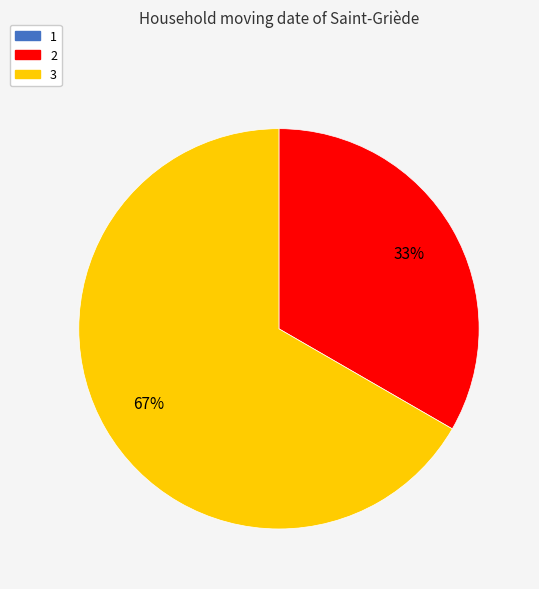

To the nearest percent, what is the average slice percentage?

50%